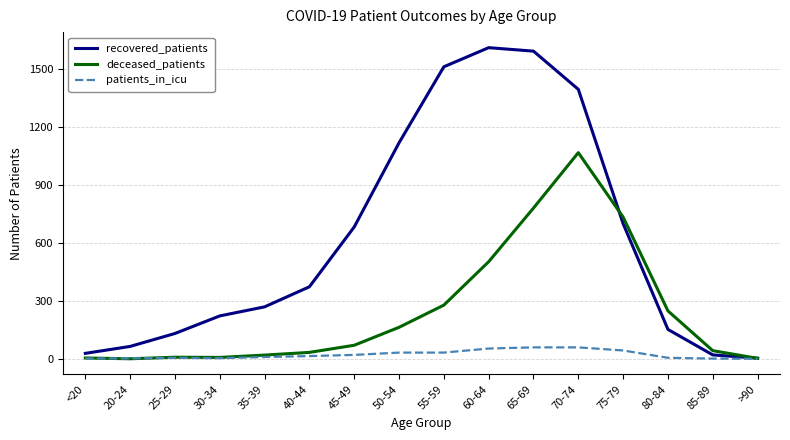

What are all the series names shown in the legend?

recovered_patients, deceased_patients, patients_in_icu